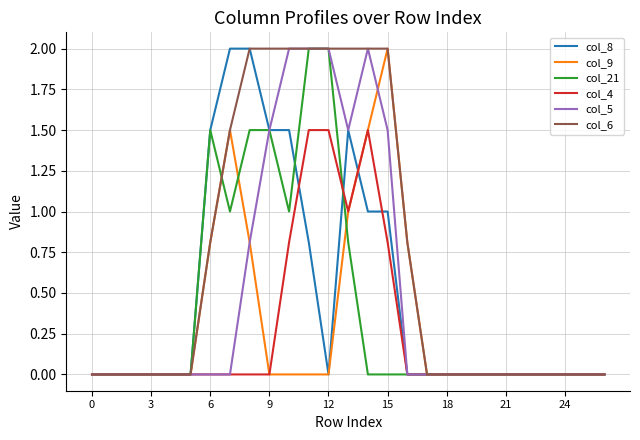

How many times do col_4 and col_21 cross each other?

1